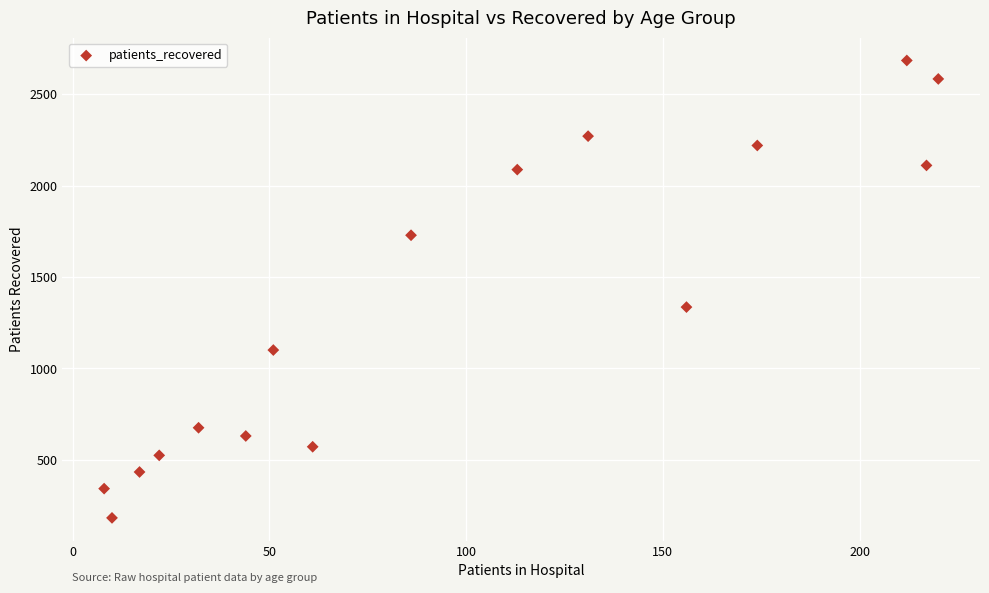

What Y value in the scatter plot is closest to 1433?

1335